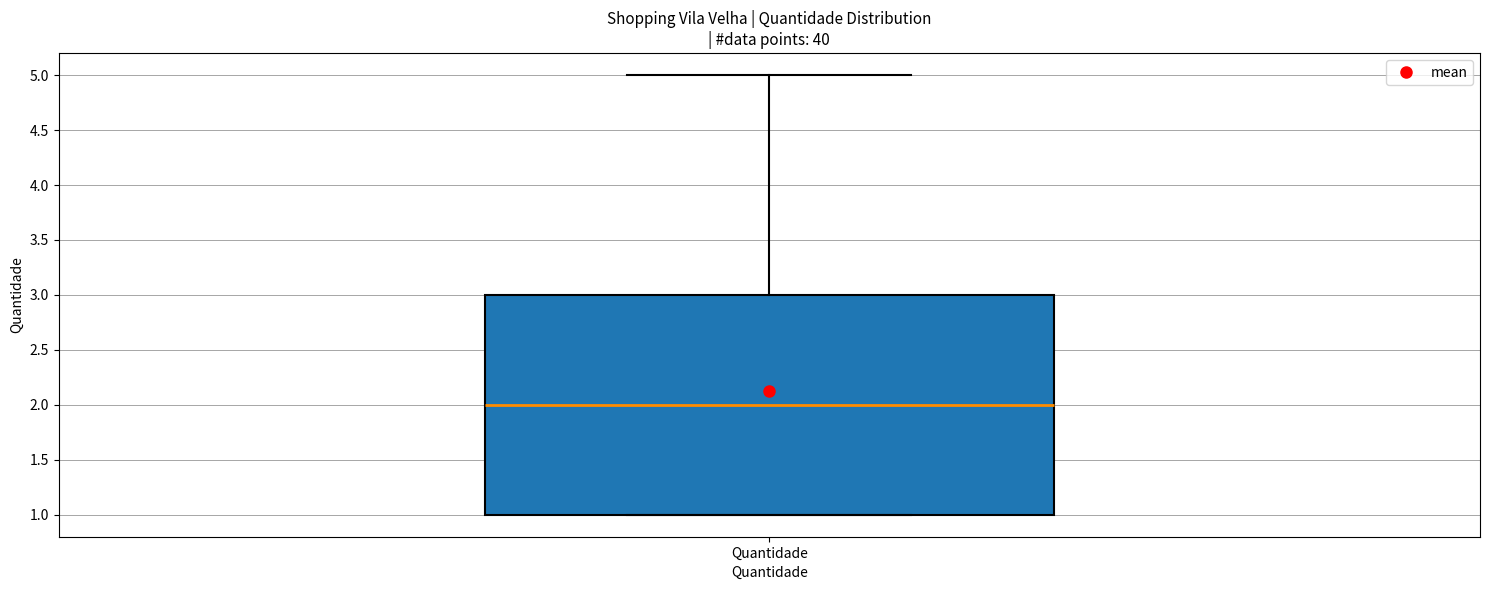

Transcribe this box plot: give where the median line is, the range the box spans, and where the two whiskers end, as read against the y-axis. The values are not printed on the chart, so give them approximately, as read against the axis.

median 2, box 1 to 3, whiskers 1 to 5